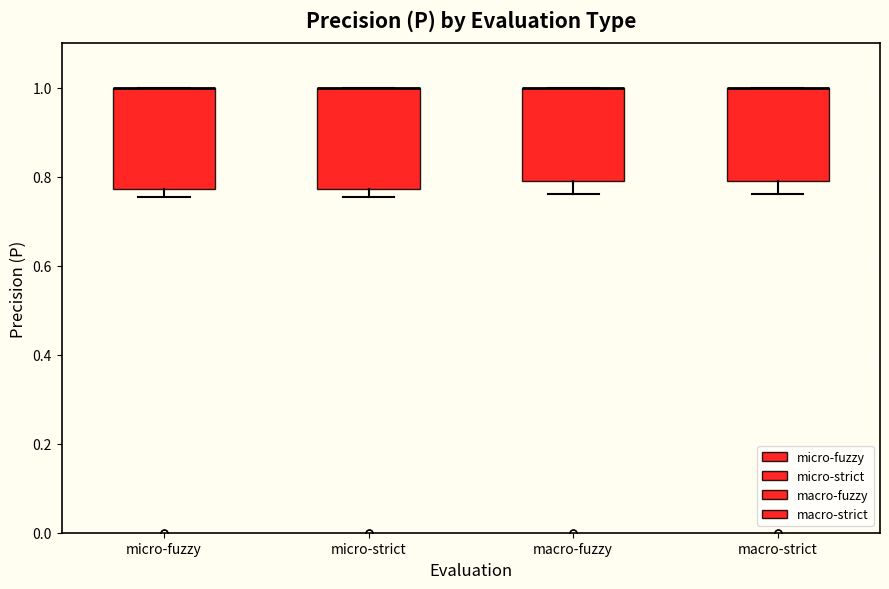

Reading left to right, read every box against the y-axis: the position of its median line, the range the box covers, and the ends of its whiskers. The values are not printed on the chart, so give them approximately, as read against the axis.

micro-fuzzy: median 1.00 (drawn on the box's upper edge), box 0.78 to 1.00, whiskers 0.76 to 1.00
micro-strict: median 1.00 (drawn on the box's upper edge), box 0.78 to 1.00, whiskers 0.76 to 1.00
macro-fuzzy: median 1.00 (drawn on the box's upper edge), box 0.80 to 1.00, whiskers 0.76 to 1.00
macro-strict: median 1.00 (drawn on the box's upper edge), box 0.80 to 1.00, whiskers 0.76 to 1.00